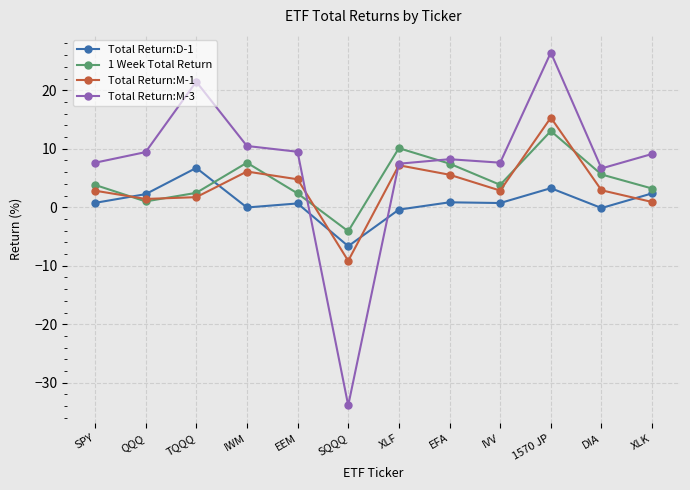

True or false: Total Return:D-1 has more than 0 interior local peaks.

True